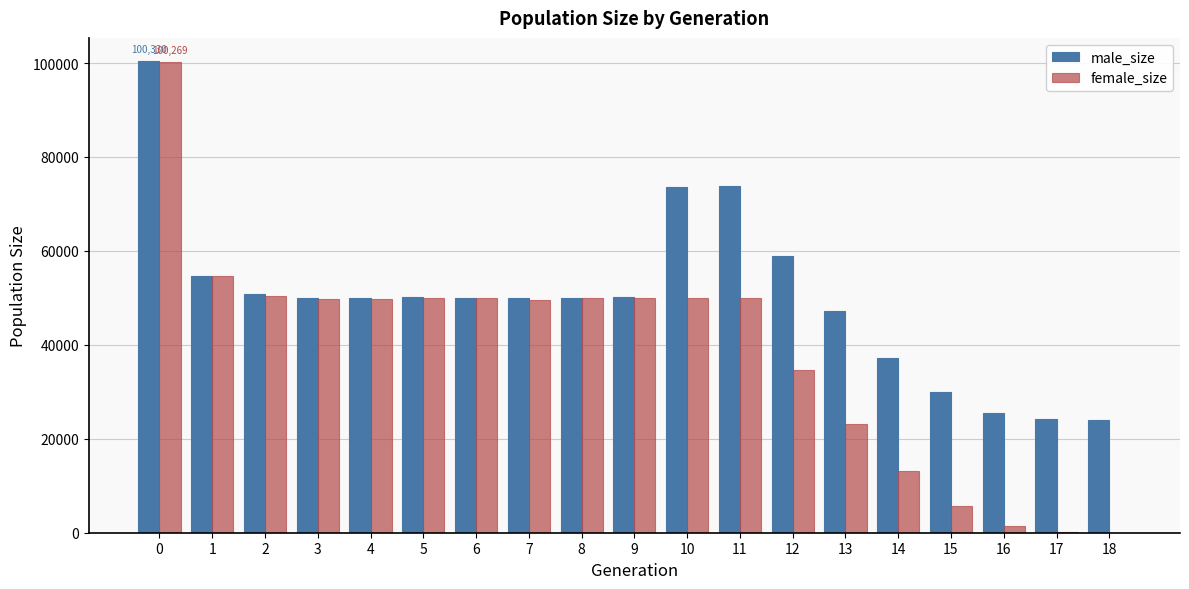

What is the sum of all female_size values?

732264